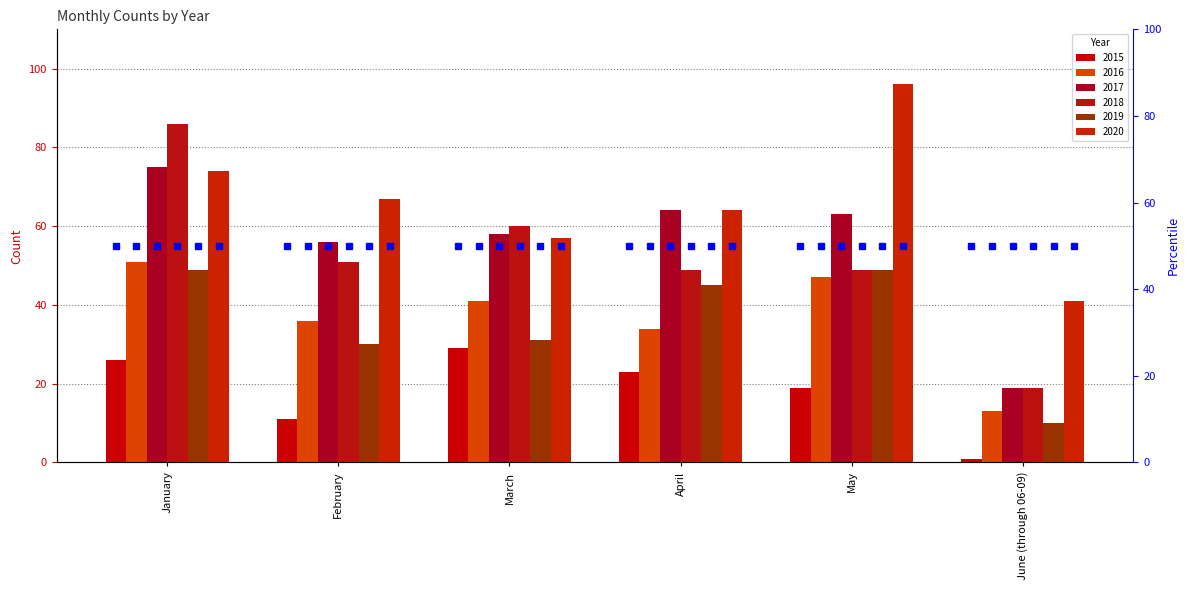

What is the label of the 6th bar from the right?

January